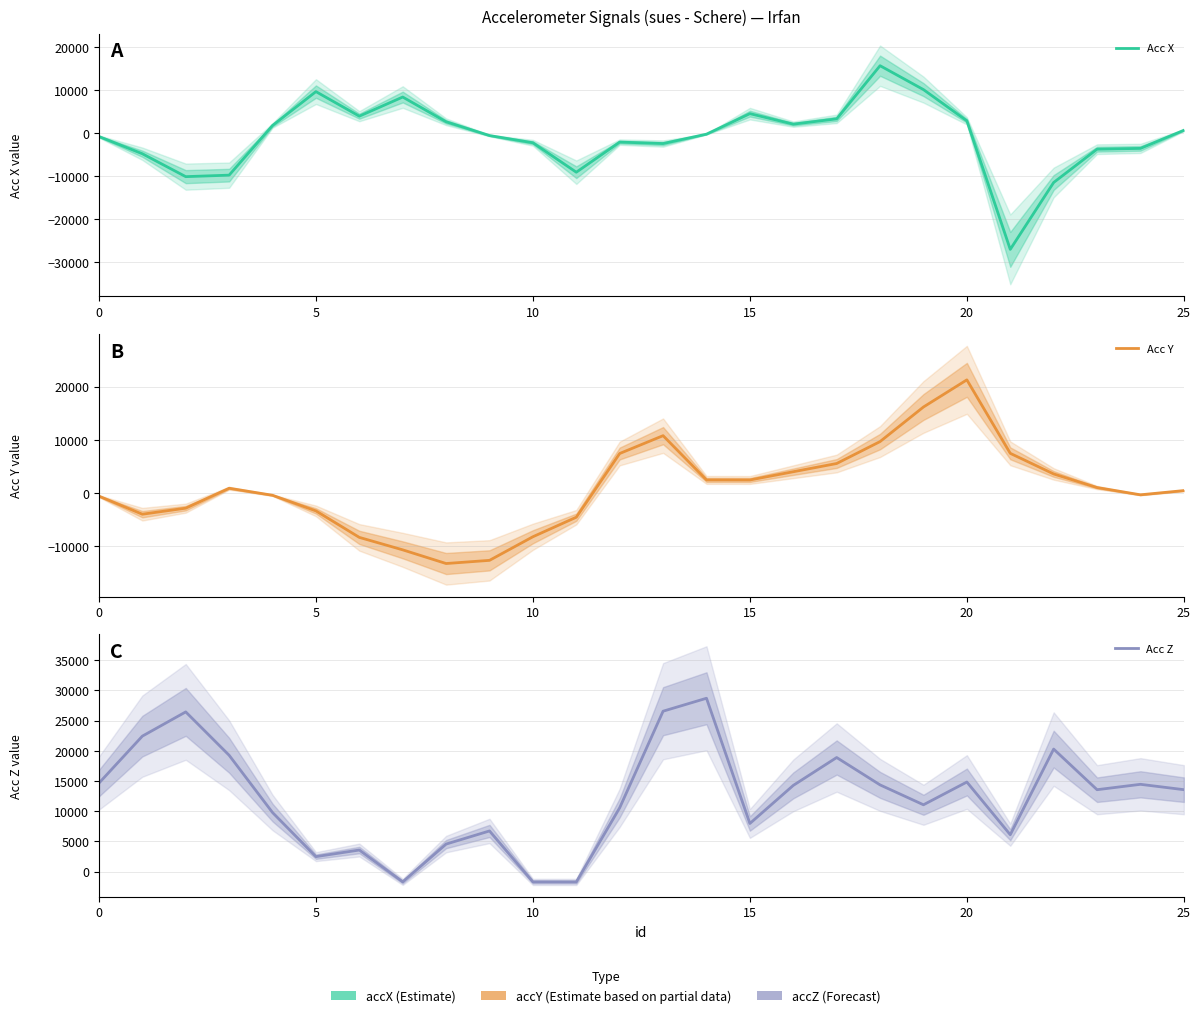

How many data points does each series have?

26